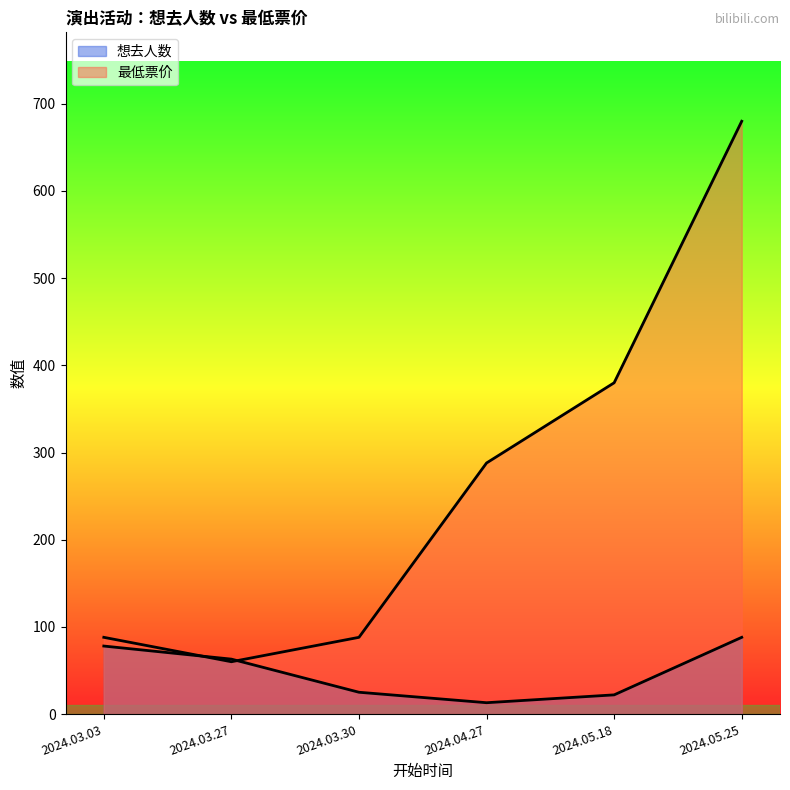

Reading left to right, list all the values displayed in this chart.

想去人数: 78	63	25	13	22	88
最低票价: 88	60	88	288	380	680